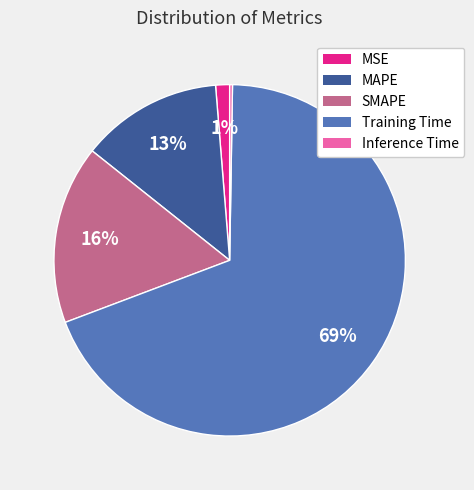

Which slice is the largest?

Training Time